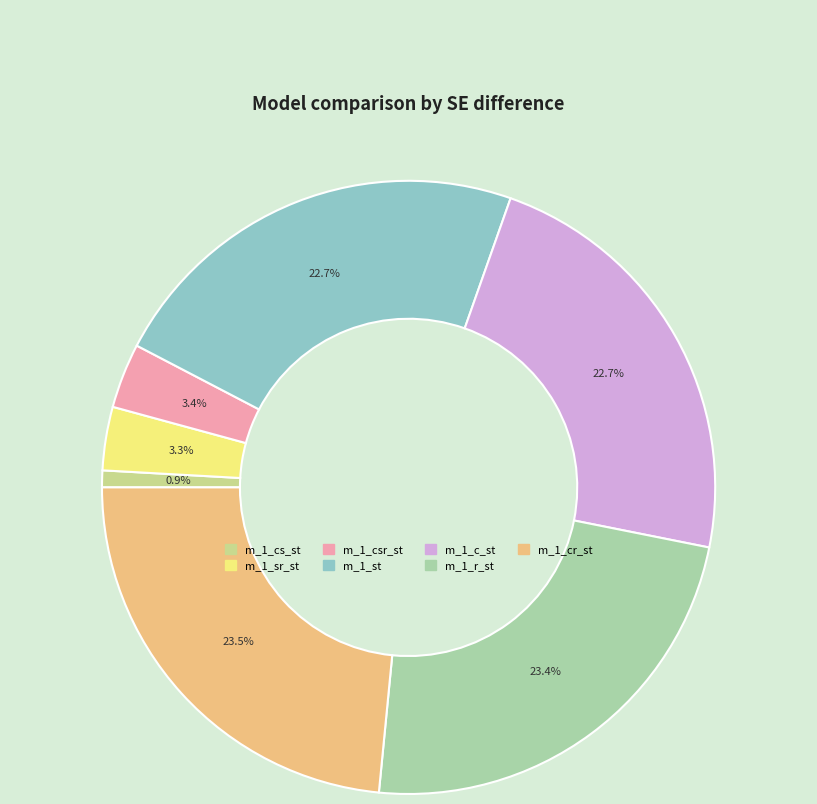

Is there a majority slice in this chart?

No